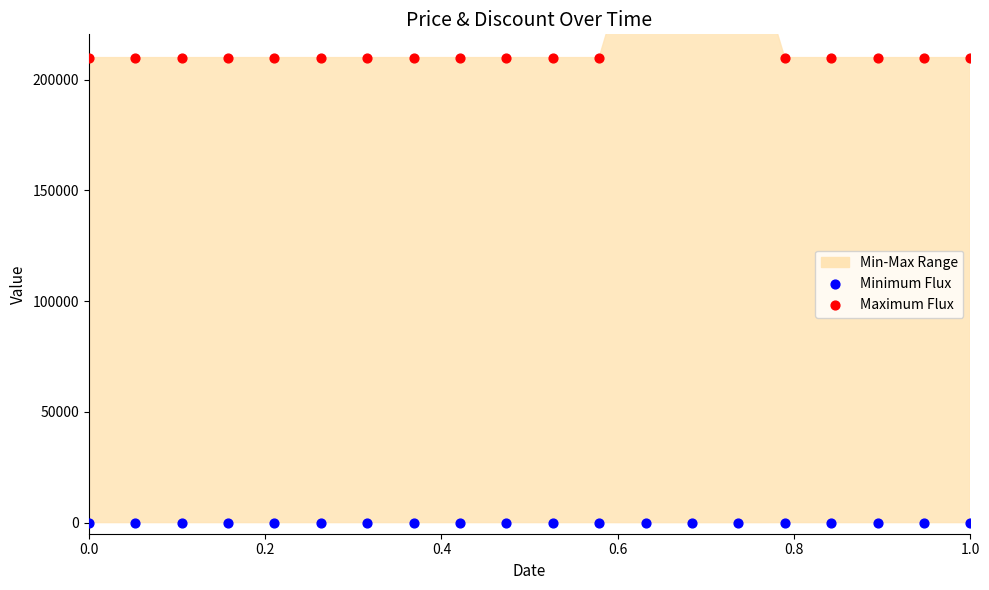

Which series has the widest spread of Y values?

Maximum Flux